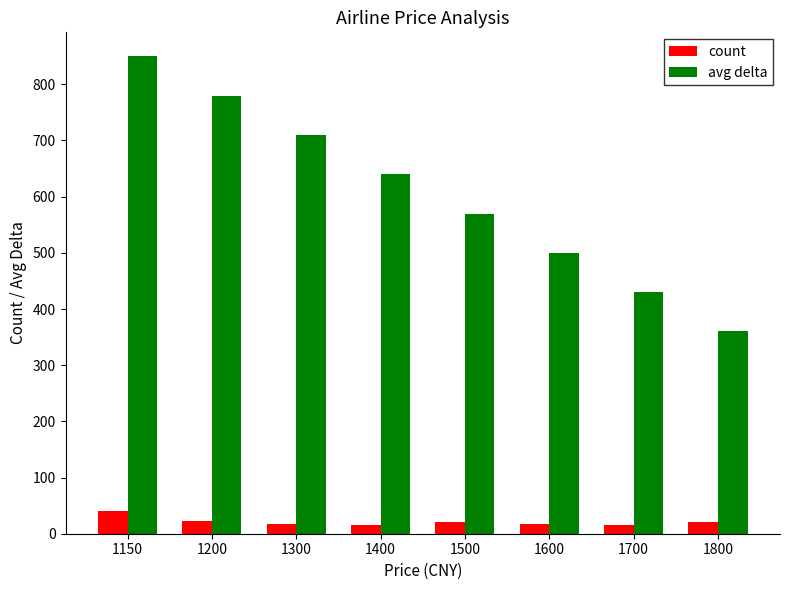

Rank the categories by avg delta value from lowest to highest.

1800, 1700, 1600, 1500, 1400, 1300, 1200, 1150